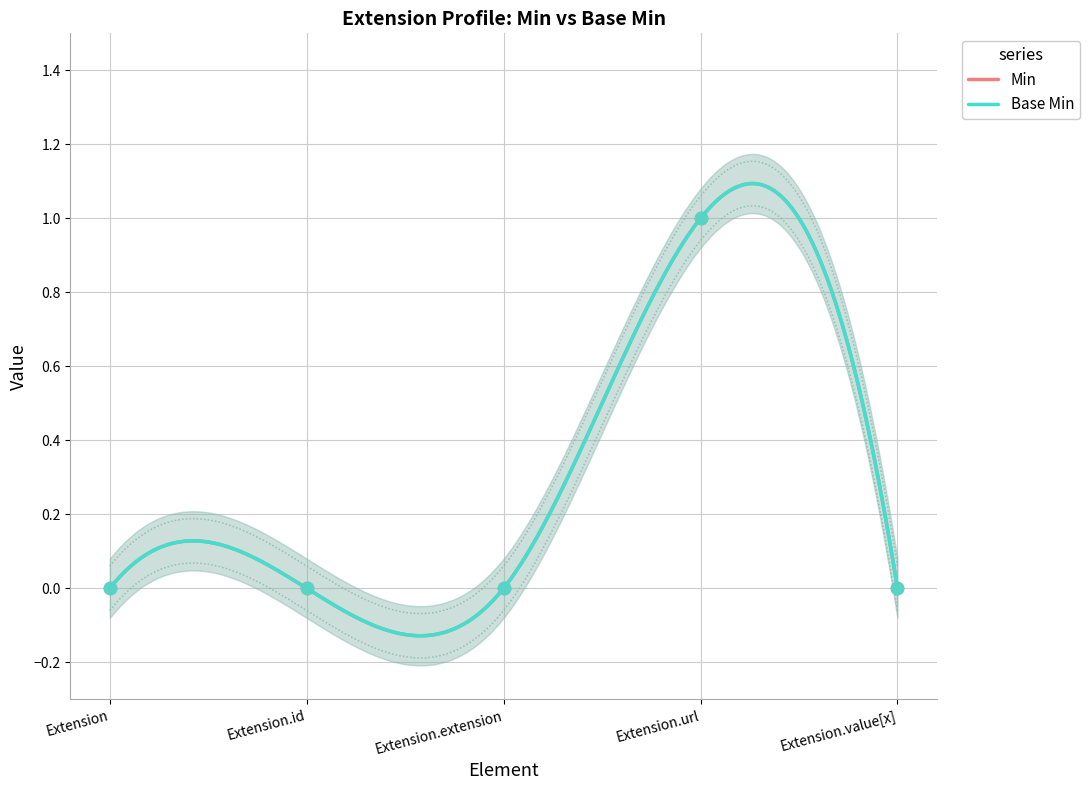

At how many categories does at least one series exceed 0?

1